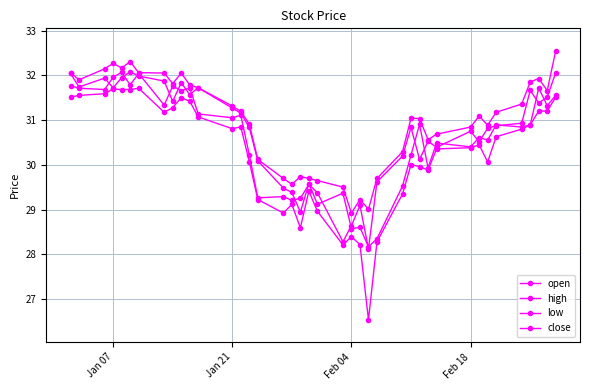

How many distinct data groups are displayed?

4